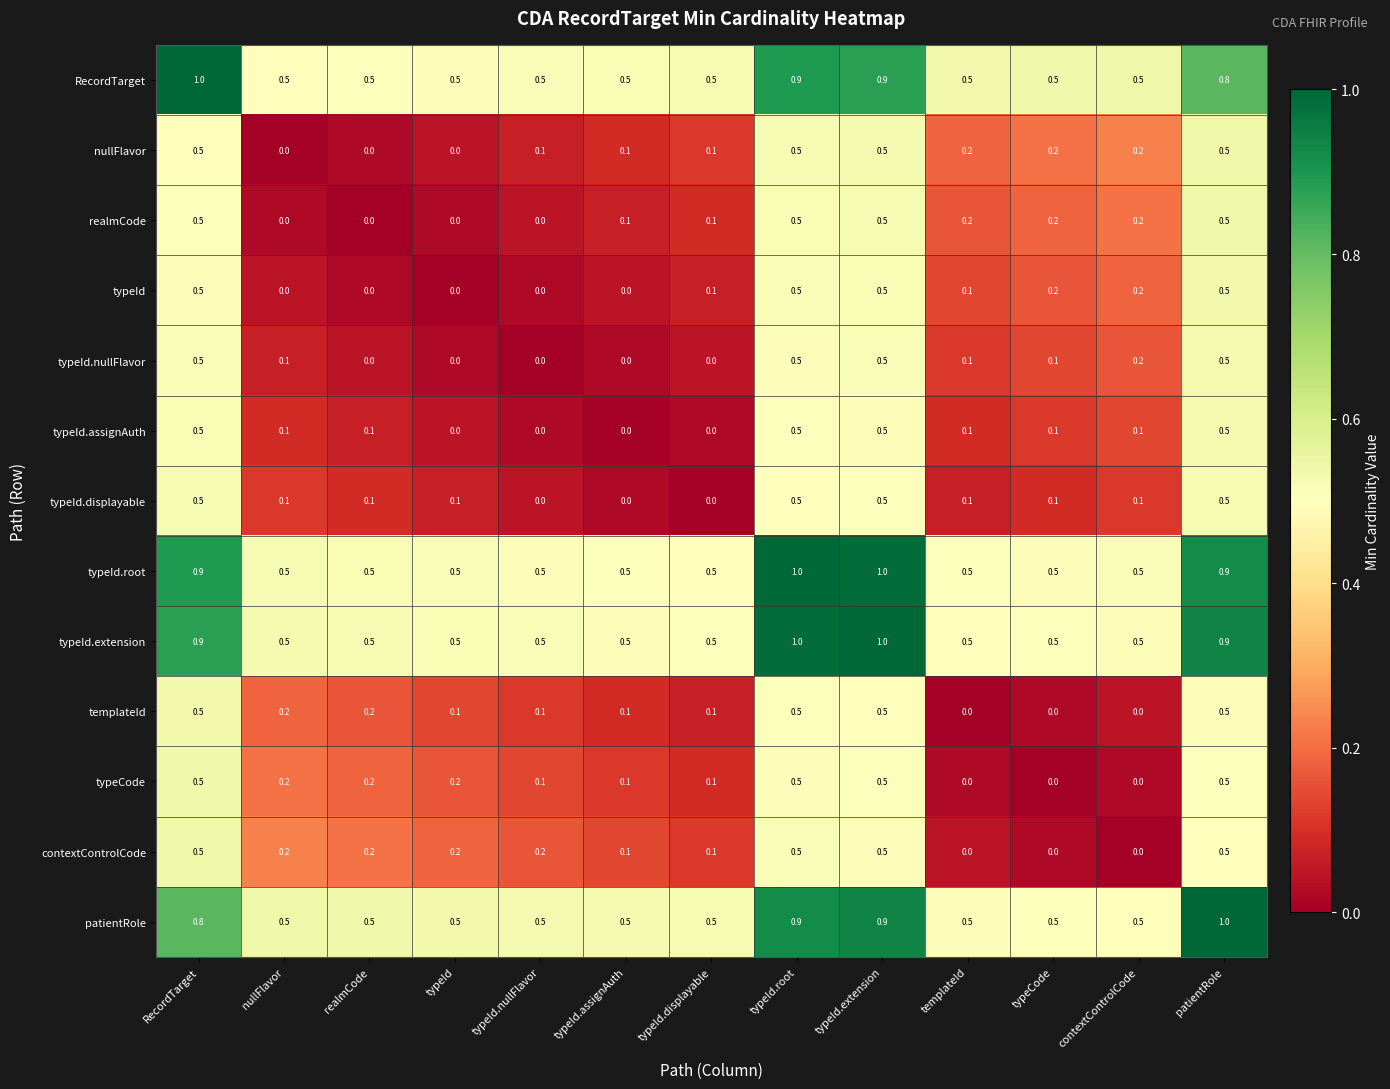

What is the minimum value for typeId.extension?

0.5